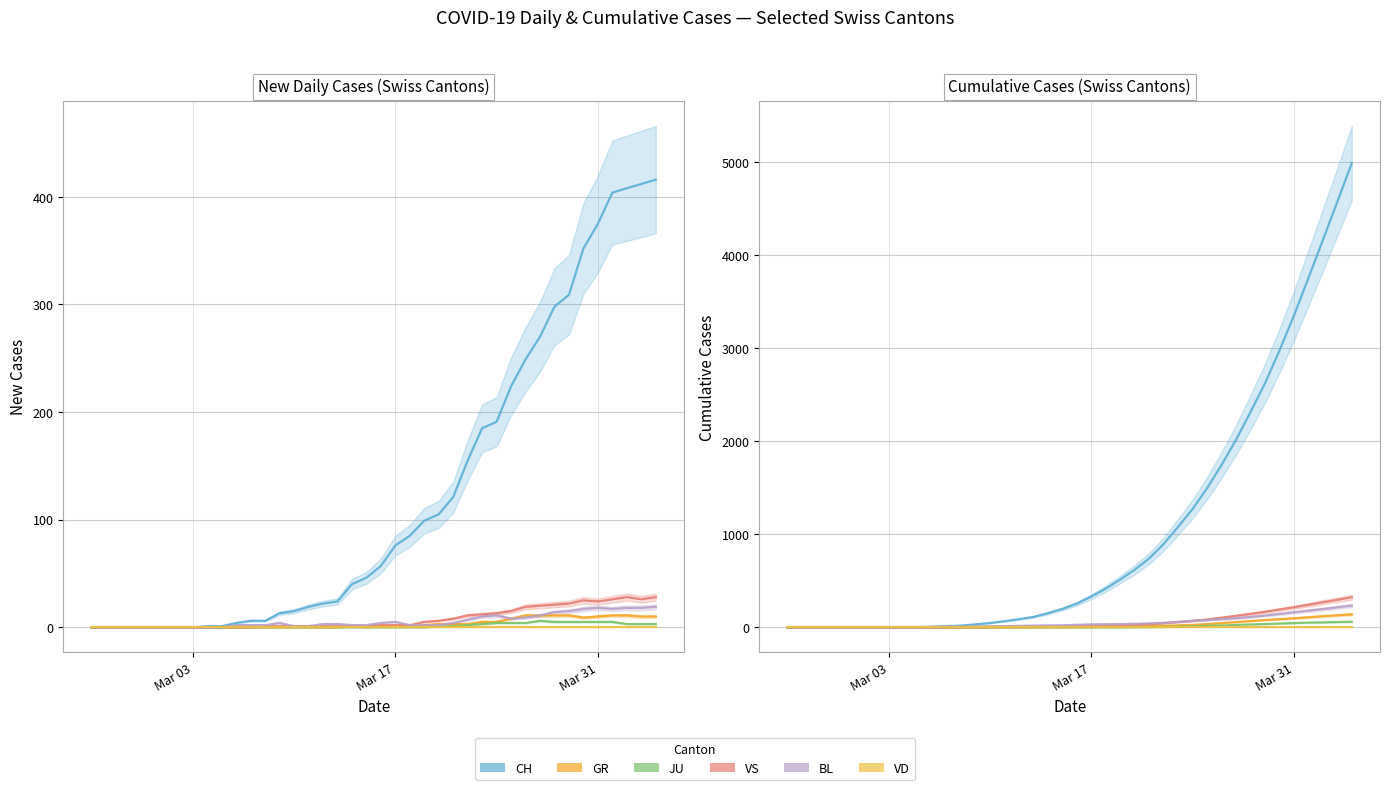

True or false: BL and VS intersect in this chart.

False